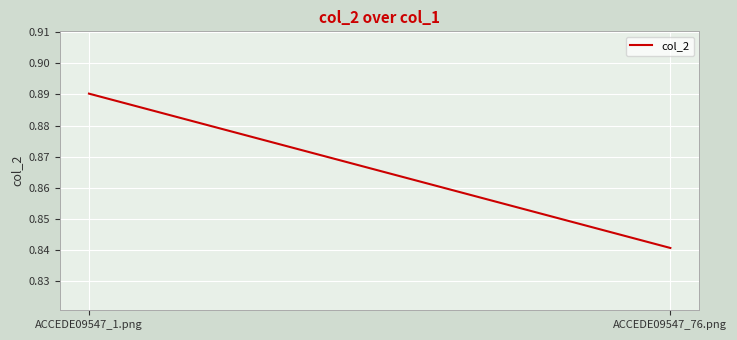

What is the label of the 2nd point from the left?

ACCEDE09547_76.png